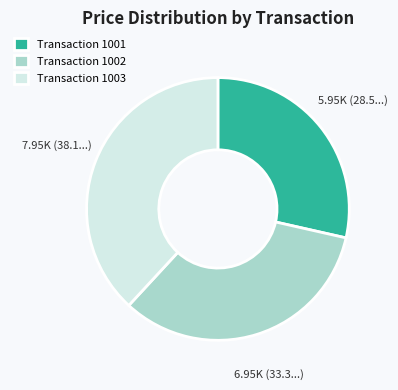

The Transaction 1002 slice represents 19% of the pie. True or false?

False